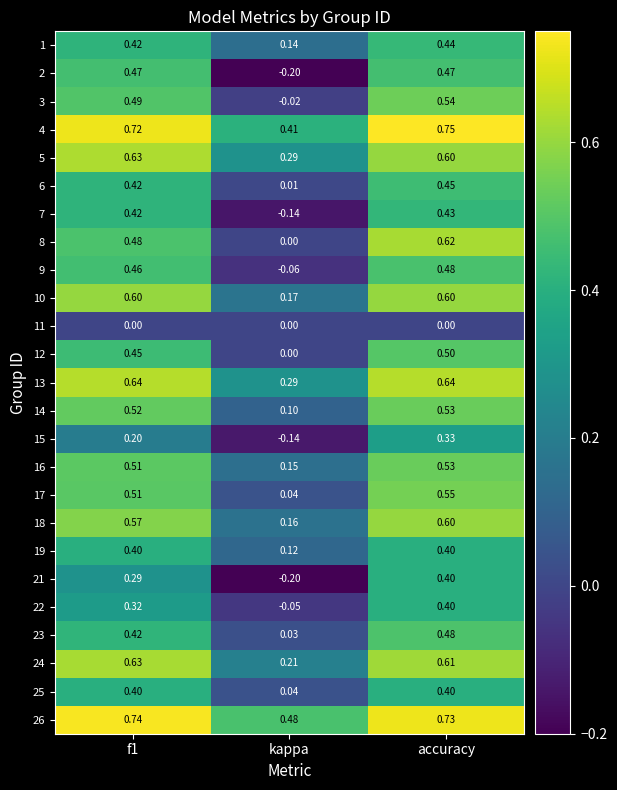

At which category does the chart reach its minimum across all series?

kappa